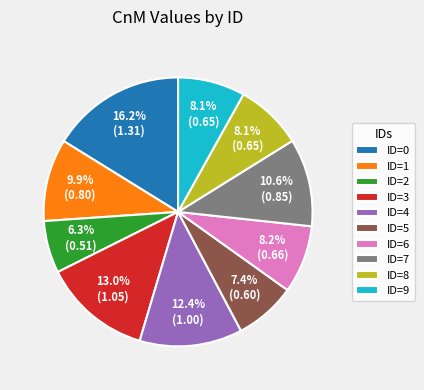

Does ID=2 represent more than half of the total?

No